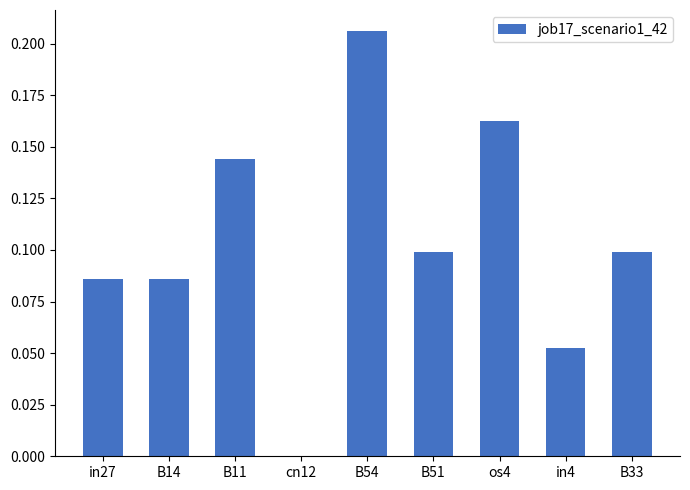

Count the number of data series in this chart.

1